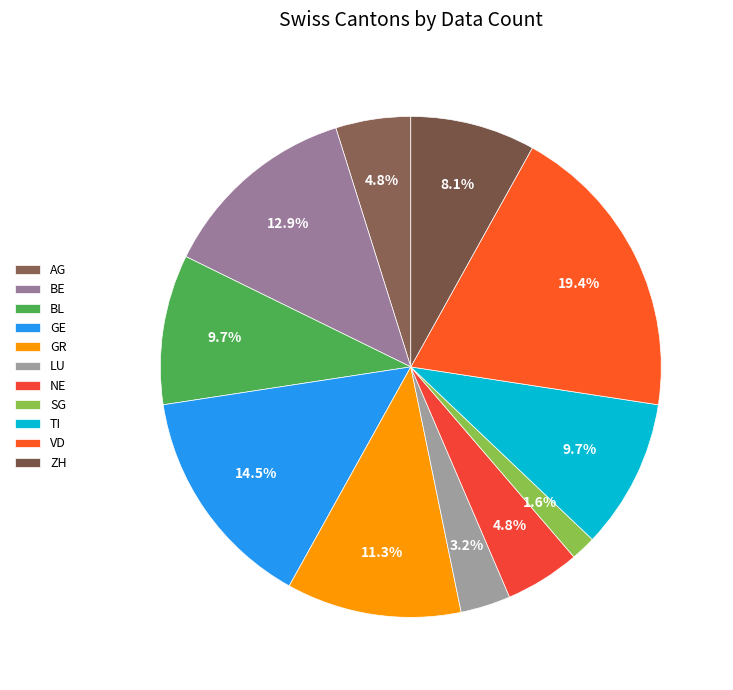

Between TI and LU, which is larger?

TI